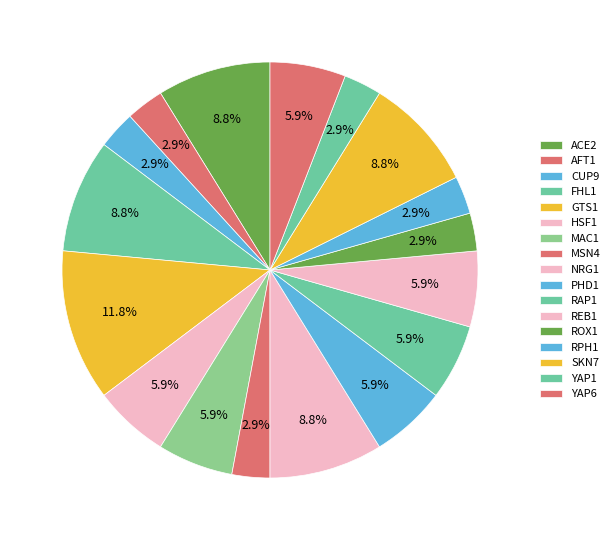

To the nearest percent, what is the average slice percentage?

6%